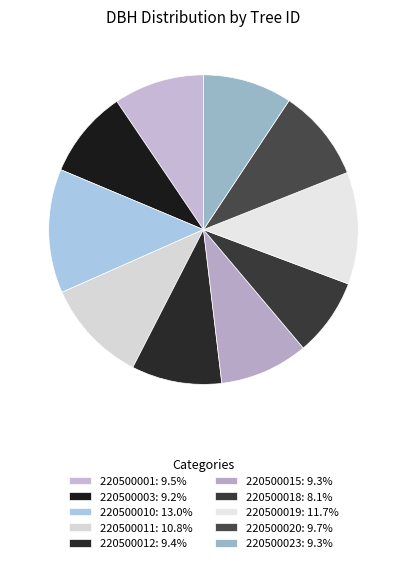

To the nearest percent, what is the difference between the largest and smallest slice percentages?

5%